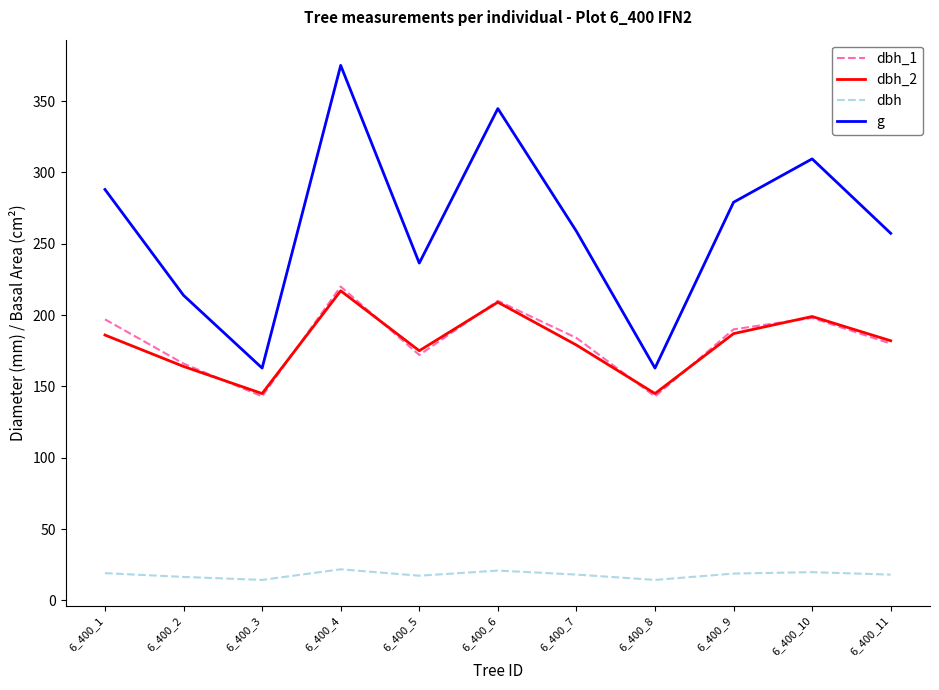

Where is the first local minimum for dbh_2?

6_400_3